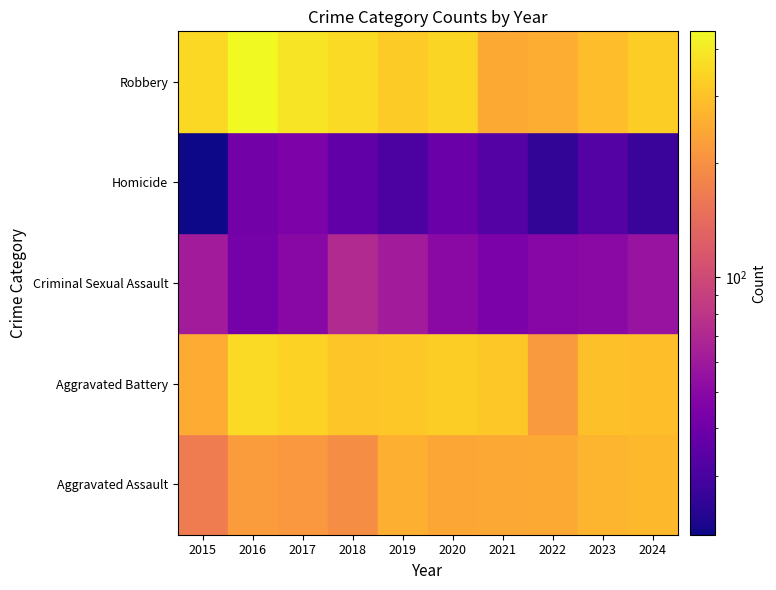

What is the difference between the Aggravated Assault values at 2020 and 2021?

2